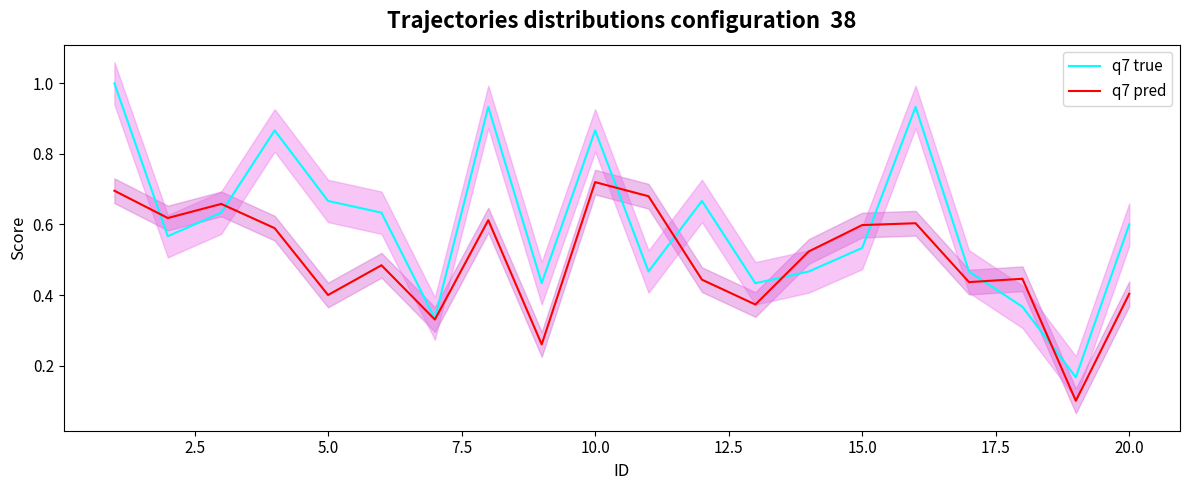

What are all the series names shown in the legend?

q7 true, q7 pred